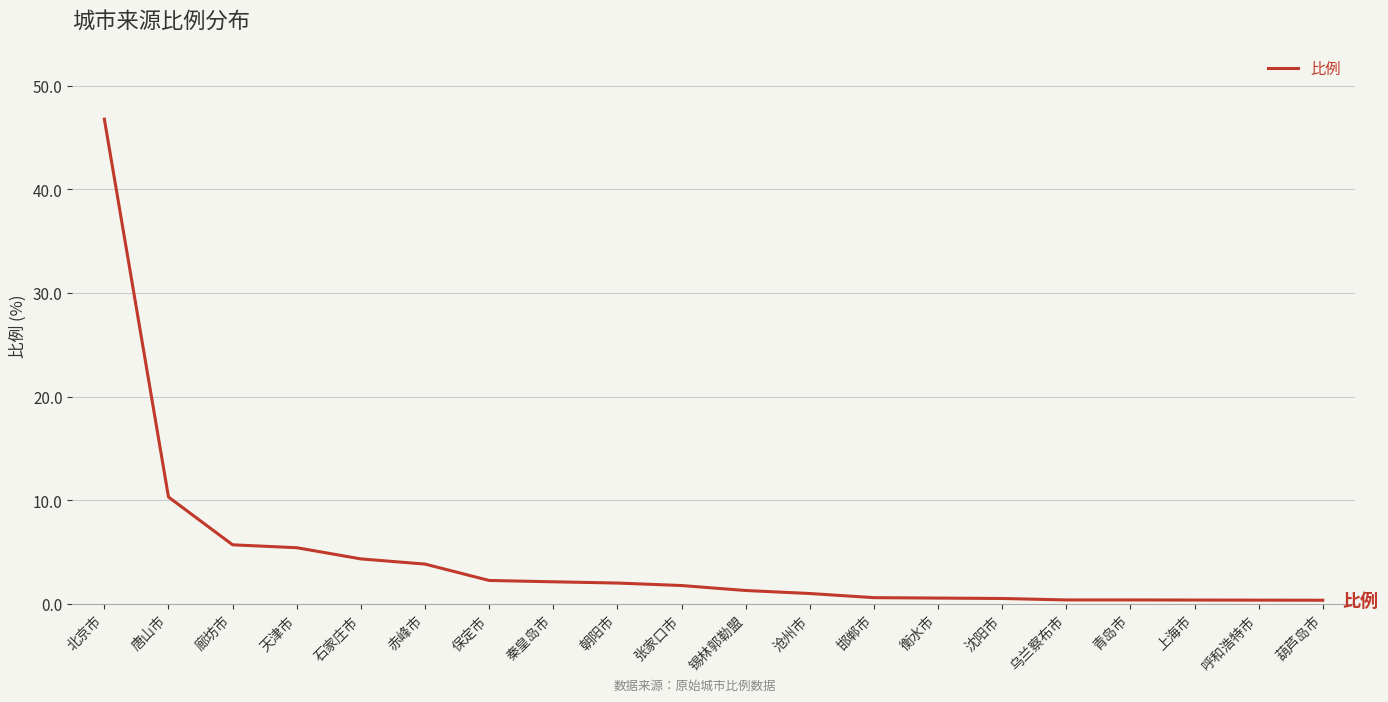

What is the difference between the maximum and minimum values?

46.4